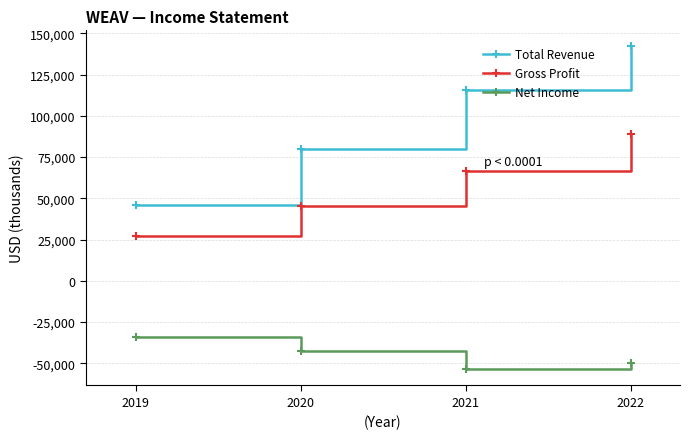

Which series has the widest spread of values?

Total Revenue